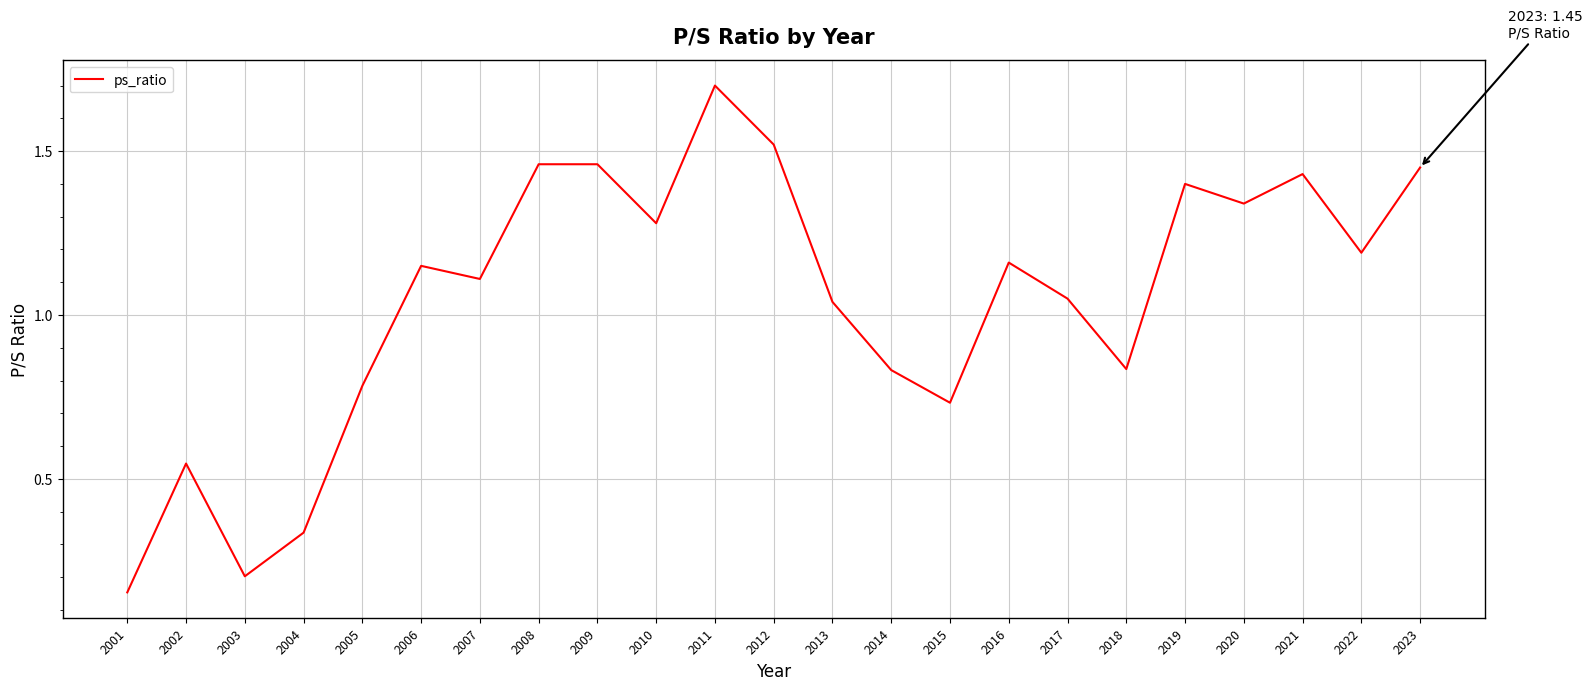

What is the change in value from 2018 to 2020?

+0.5